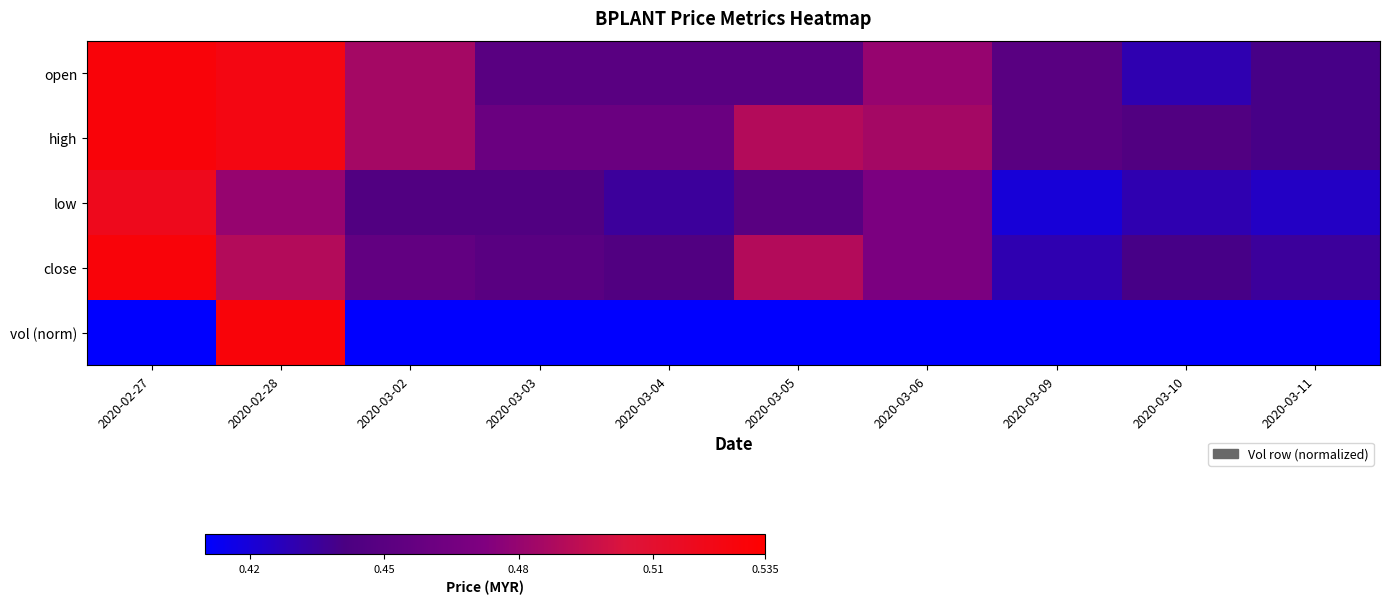

What is the total value across all series at 2020-03-05?

2.0